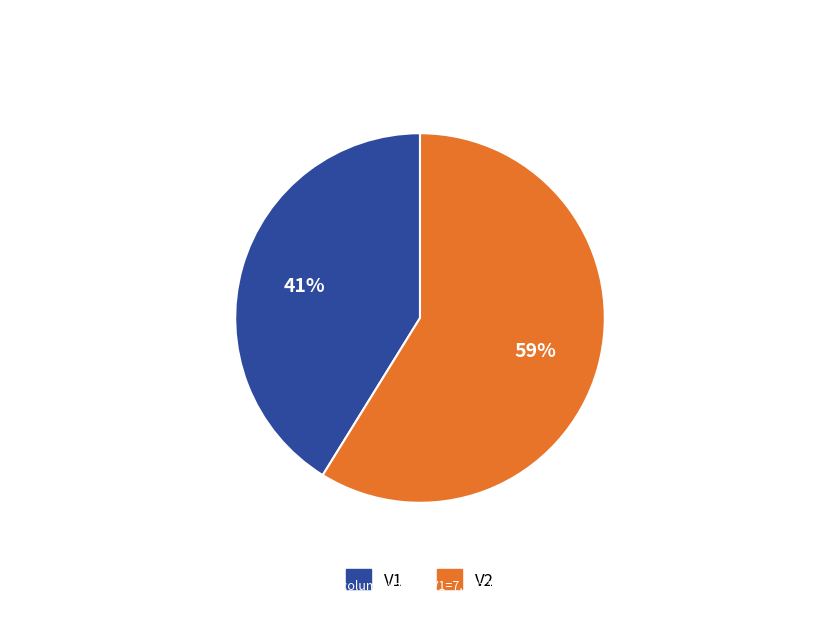

Which slice is the smallest?

V1